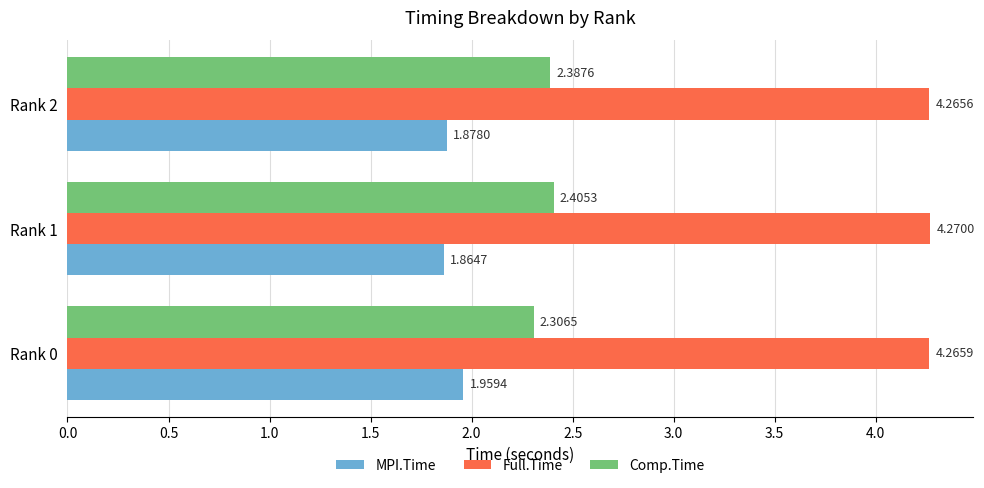

What is the sum of the MPI.Time values at Rank 2 and Rank 0?

3.8